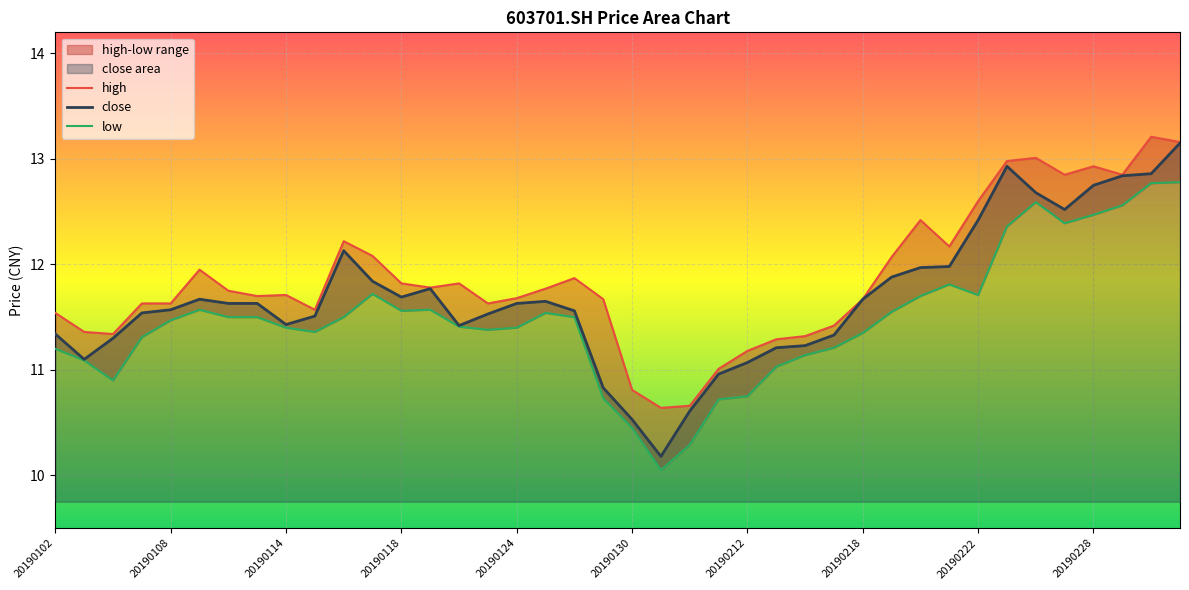

Where is low nearest to the value 11?

25